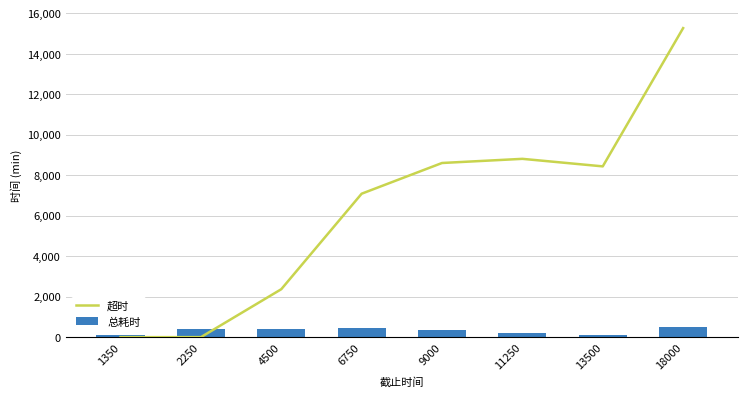

Does the chart contain stacked bars?

No